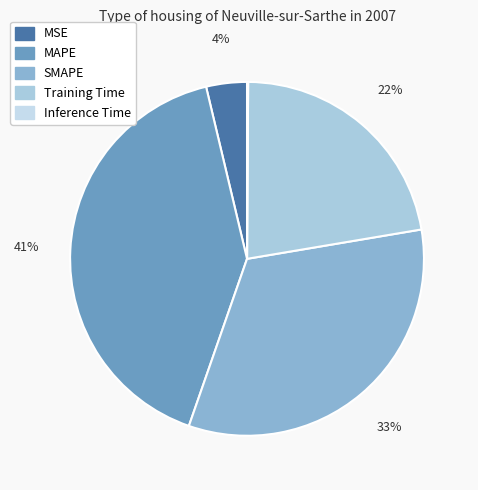

Which slice is the largest?

MAPE